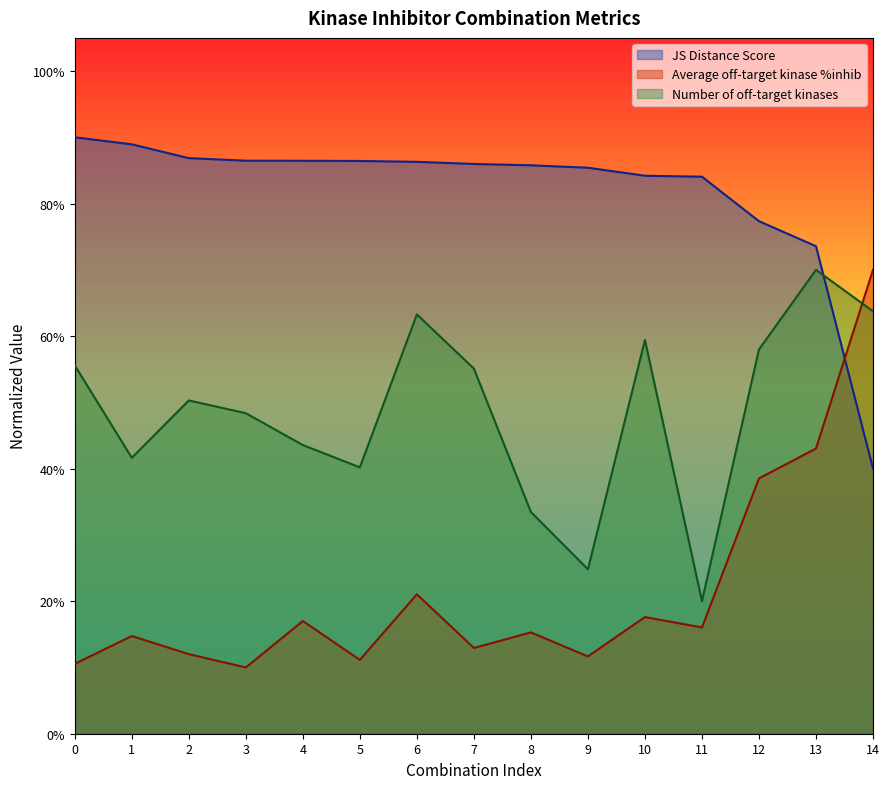

Reading right to left, list all the values displayed in this chart.

JS Distance Score: 14=0.4	13=0.7	12=0.8	11=0.8	10=0.8	9=0.9	8=0.9	7=0.9	6=0.9	5=0.9	4=0.9	3=0.9	2=0.9	1=0.9	0=0.9
Average off-target kinase %inhib: 14=0.7	13=0.4	12=0.4	11=0.2	10=0.2	9=0.1	8=0.2	7=0.1	6=0.2	5=0.1	4=0.2	3=0.1	2=0.1	1=0.1	0=0.1
Number of off-target kinases: 14=0.6	13=0.7	12=0.6	11=0.2	10=0.6	9=0.2	8=0.3	7=0.6	6=0.6	5=0.4	4=0.4	3=0.5	2=0.5	1=0.4	0=0.6